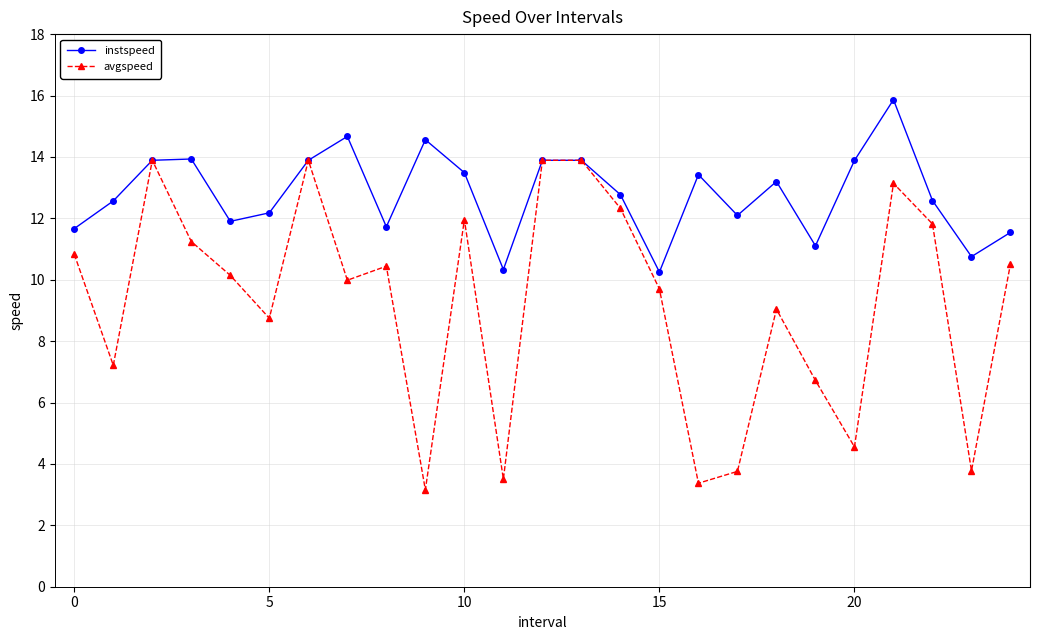

How many data points in instspeed are above 12?

17